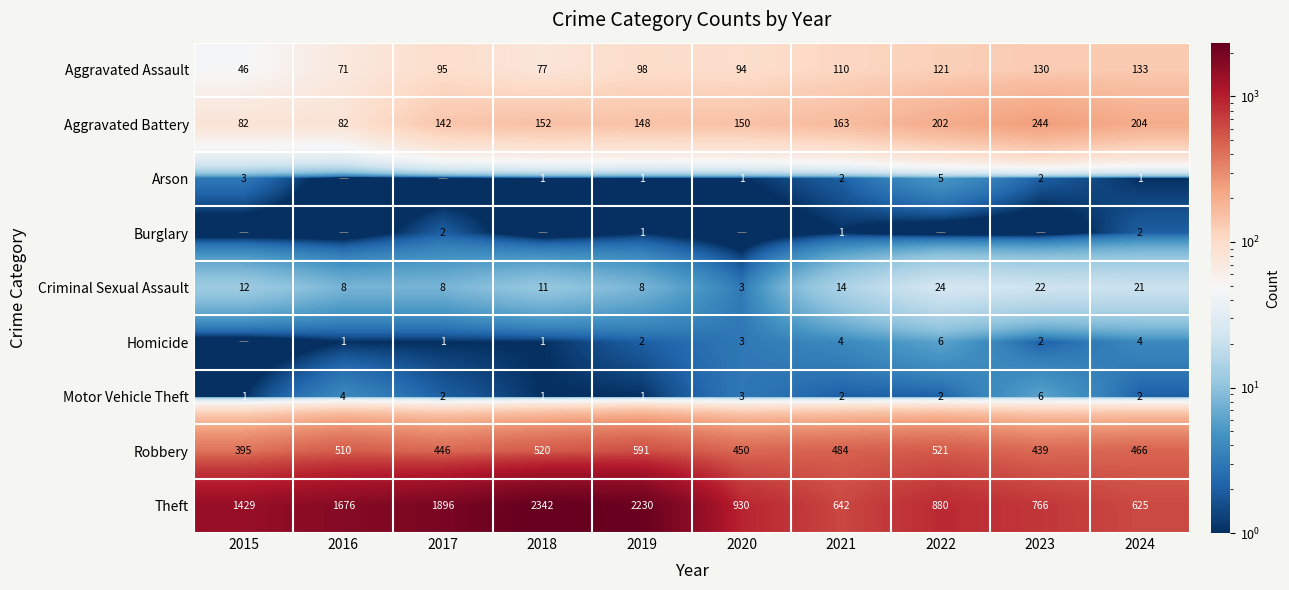

What is the difference between the Aggravated Battery values at 2021 and 2020?

13